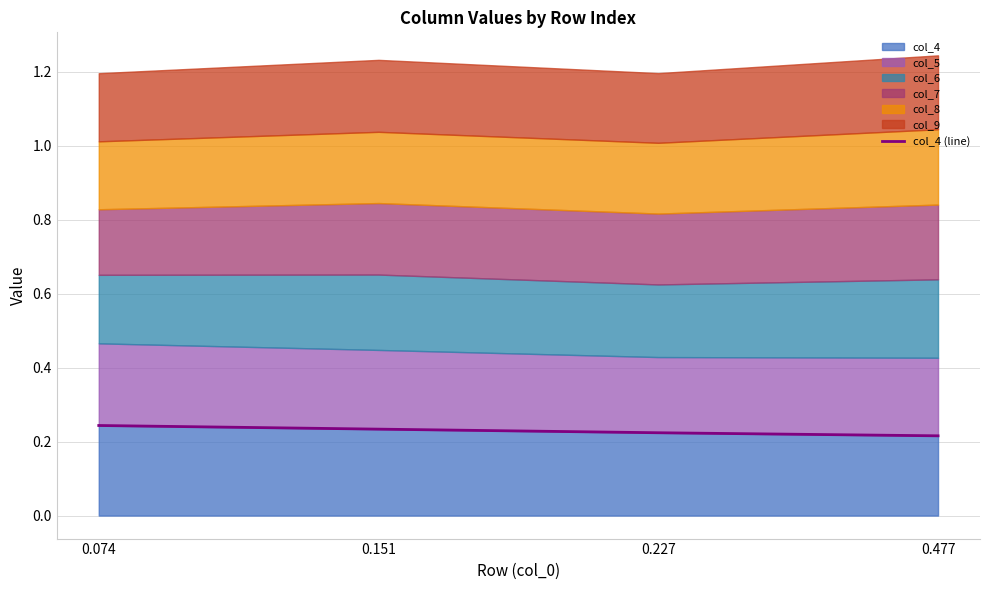

Rank the categories by value from highest to lowest.

0.074, 0.151, 0.227, 0.477